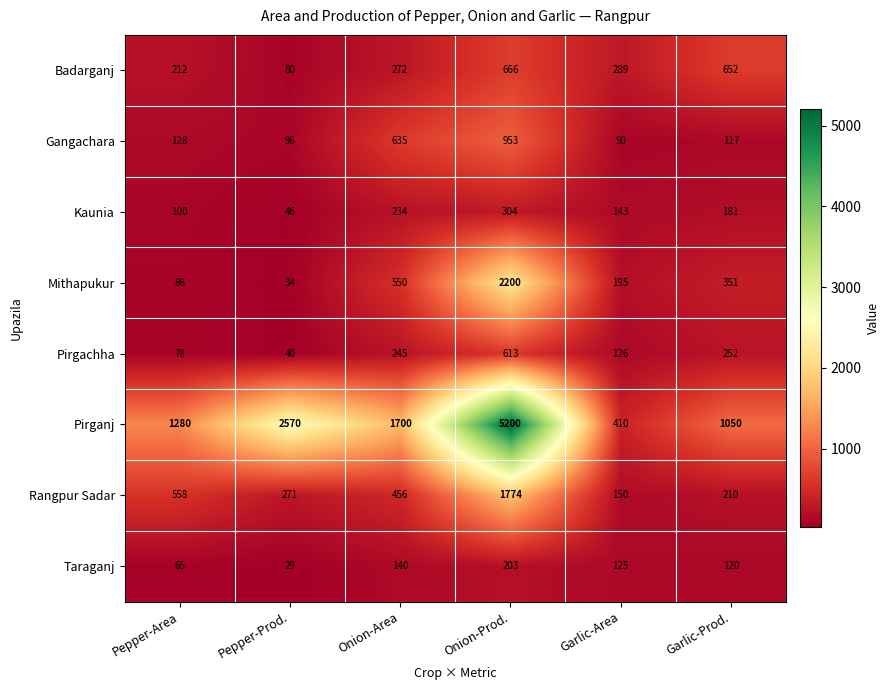

What is the total value across all series at Onion-Prod.?

11913